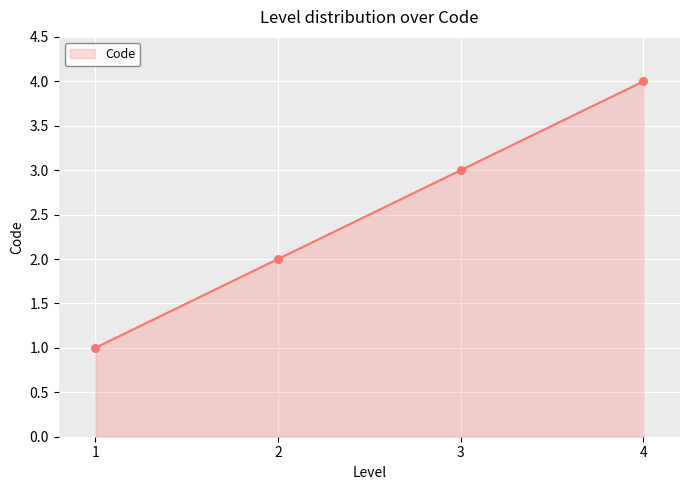

What is the change in value from 1 to 3?

+2